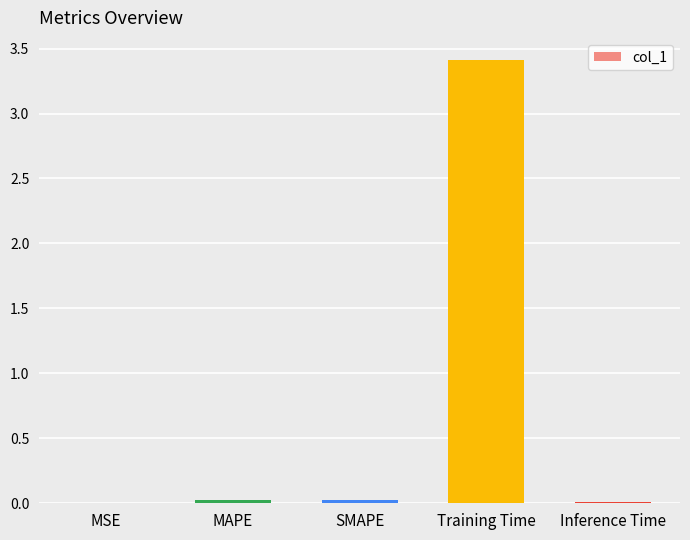

Which has a higher value, Training Time or MAPE?

Training Time